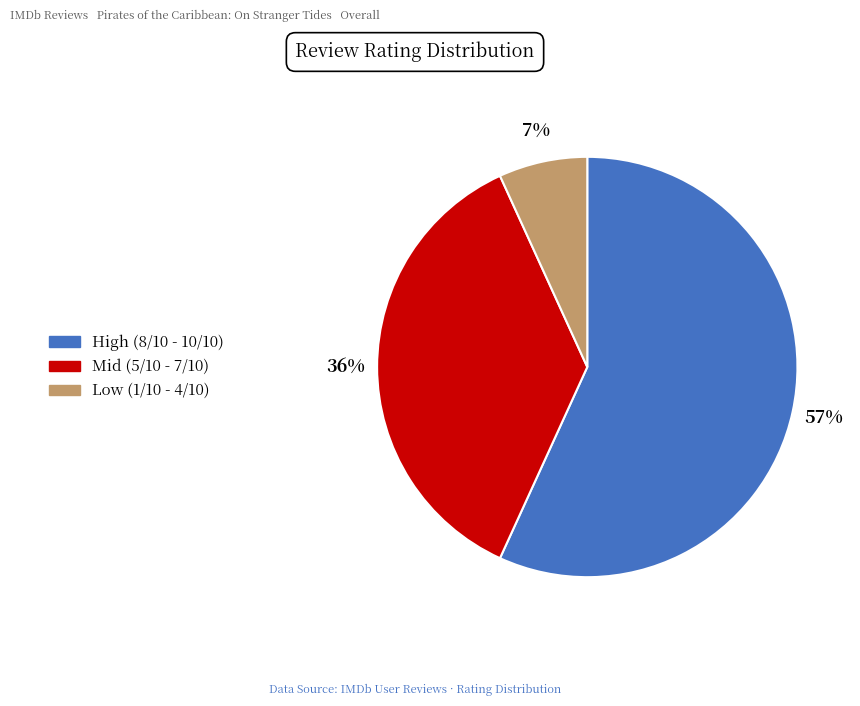

The High (8/10 - 10/10) slice represents 42% of the pie. True or false?

False